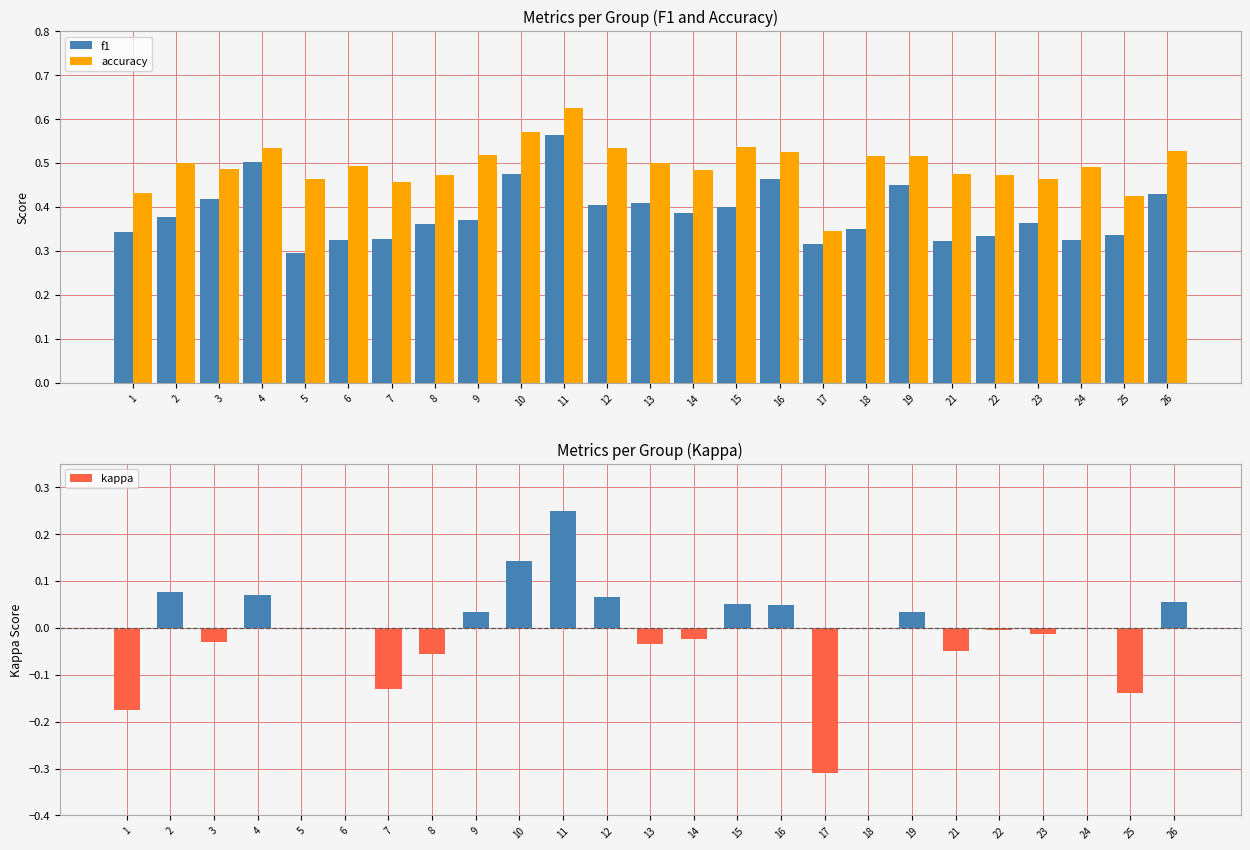

How many values in kappa are below zero?

11